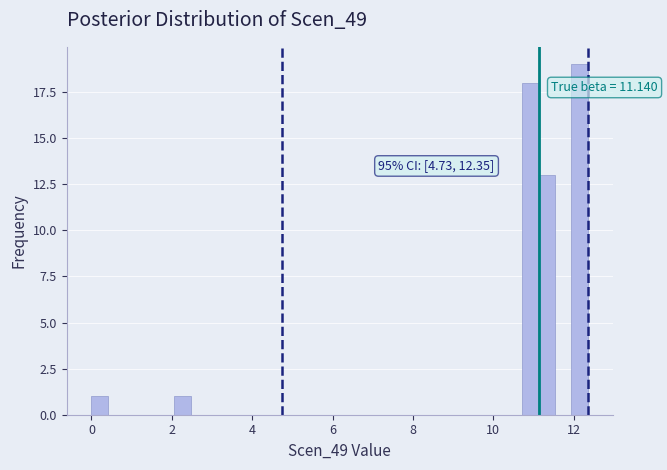

Read against the x-axis, roughly where is the centre of the tallest bar?

12.2